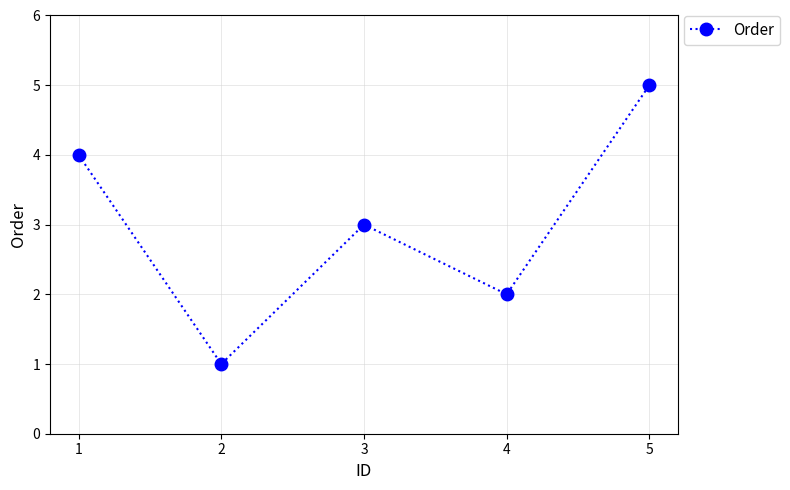

Where is the first local maximum?

3